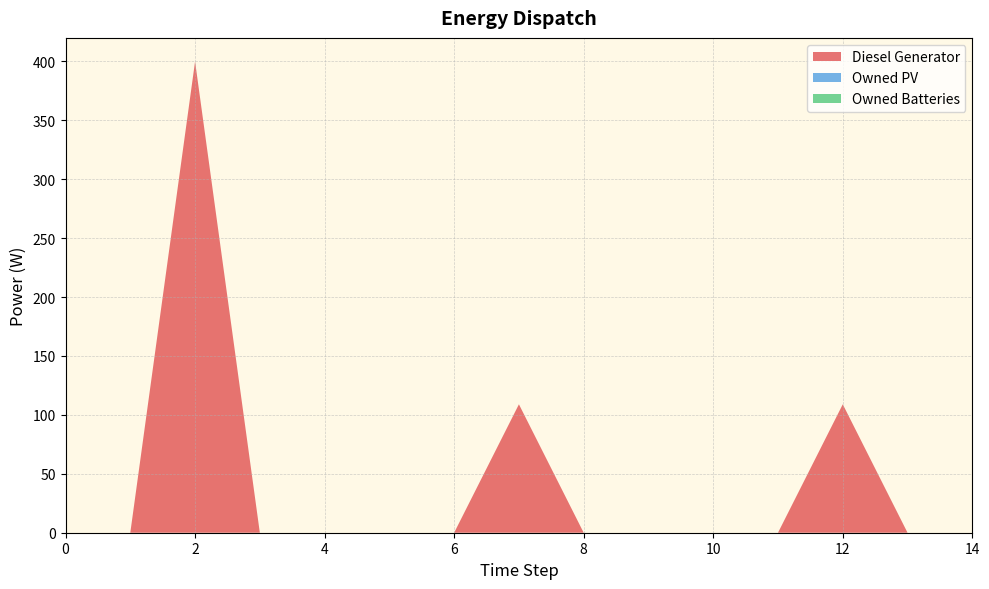

Reading left to right, transcribe all the data shown in this chart.

Diesel Generator: 0=0	1=0	2=400	3=0	4=0	5=0	6=0	7=109	8=0	9=0	10=0	11=0	12=109	13=0	14=0
Owned PV: 0=0	1=0	2=0	3=0	4=0	5=0	6=0	7=0	8=0	9=0	10=0	11=0	12=0	13=0	14=0
Owned Batteries: 0=0	1=0	2=0	3=0	4=0	5=0	6=0	7=0	8=0	9=0	10=0	11=0	12=0	13=0	14=0